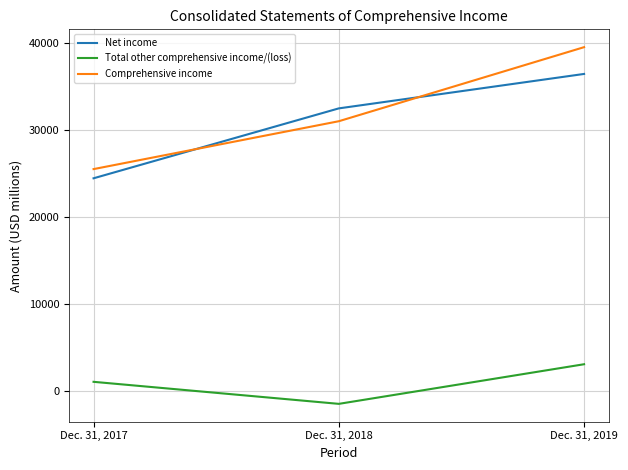

How many distinct data groups are displayed?

3